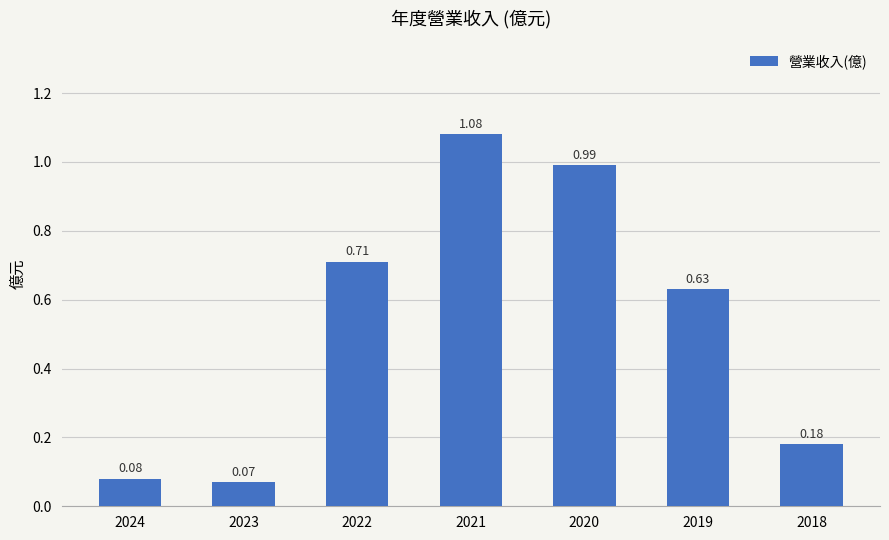

Where is the data nearest to the value 0?

2023